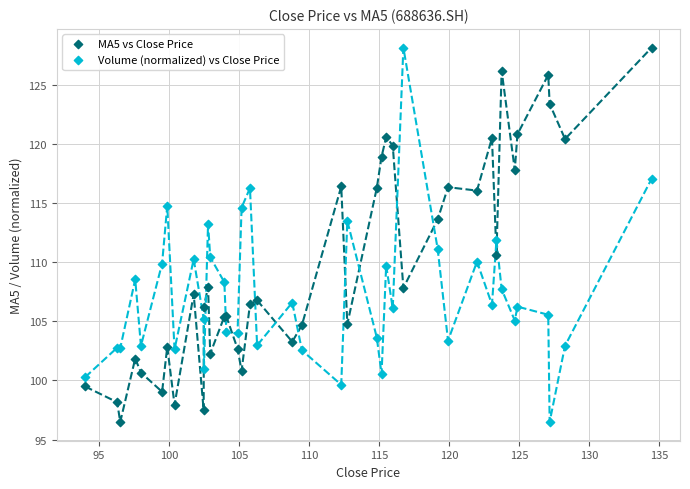

What is the X range (max minus min) for the scatter plot?

40.5